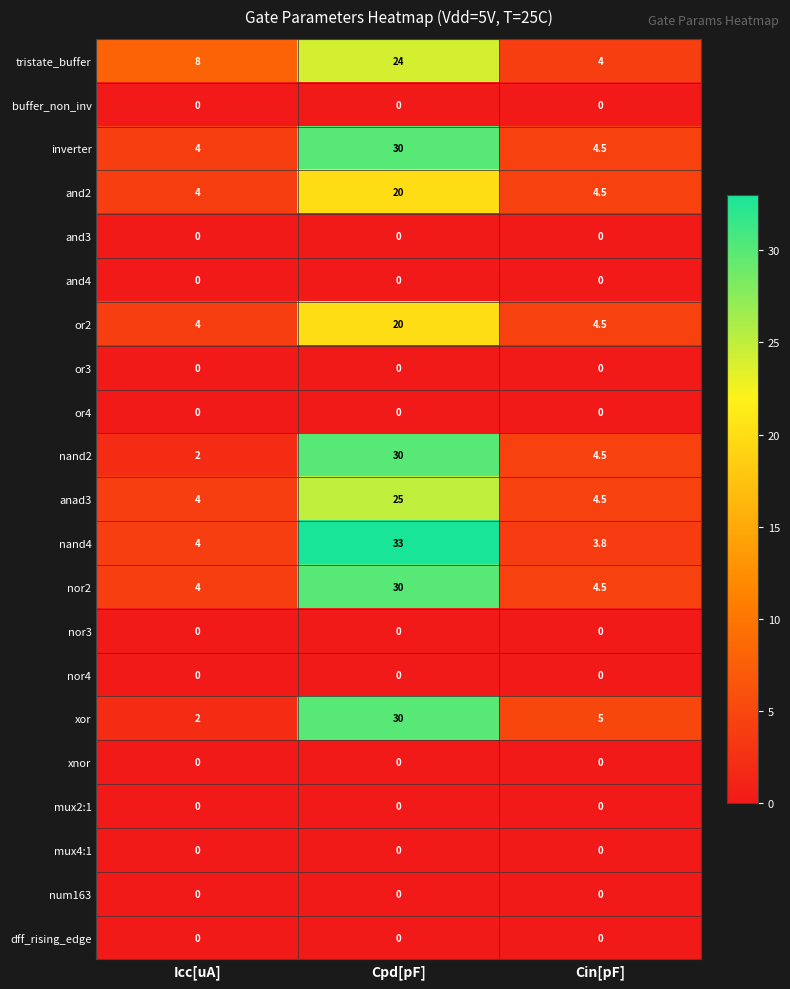

Which series has the widest spread of values?

nand4